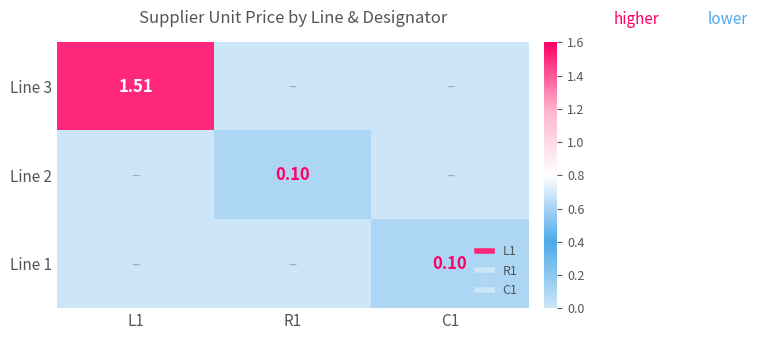

Read the Line 1 value at C1.

0.1